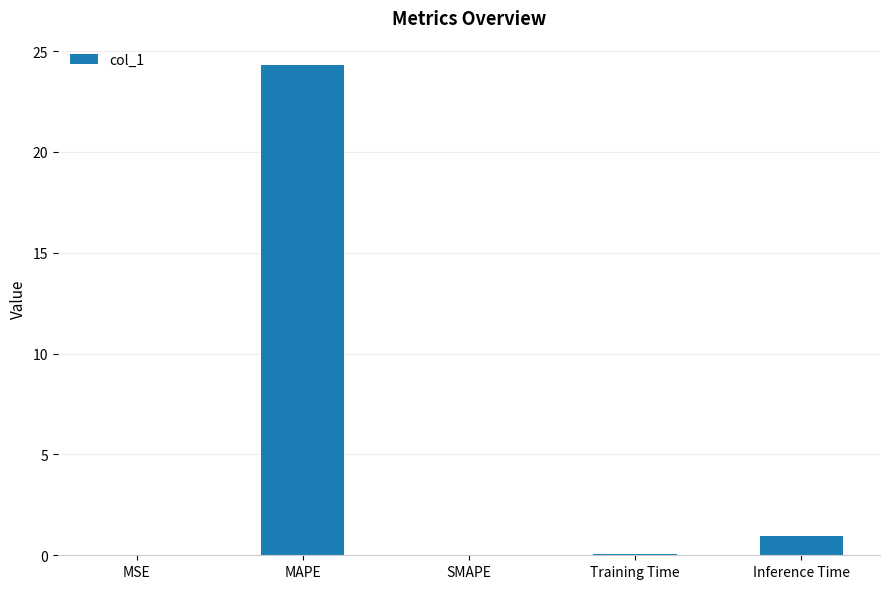

The chart shows a value of 11.7 at MAPE. True or false?

False